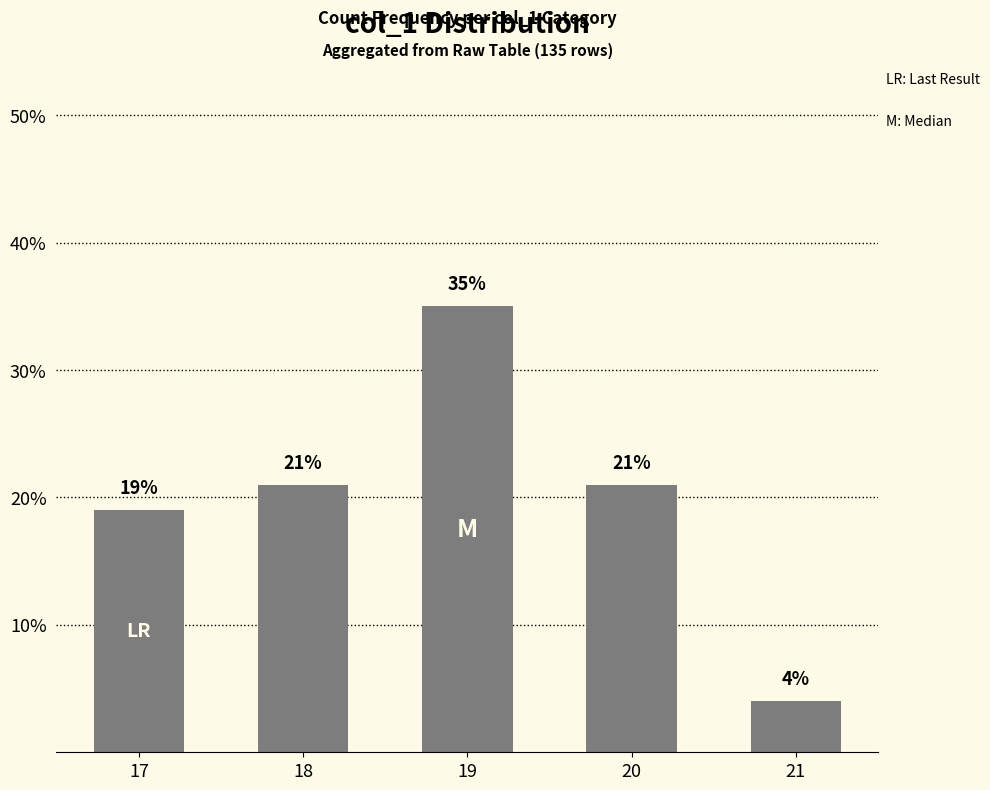

What is the value of the 1st bar from the left?

19